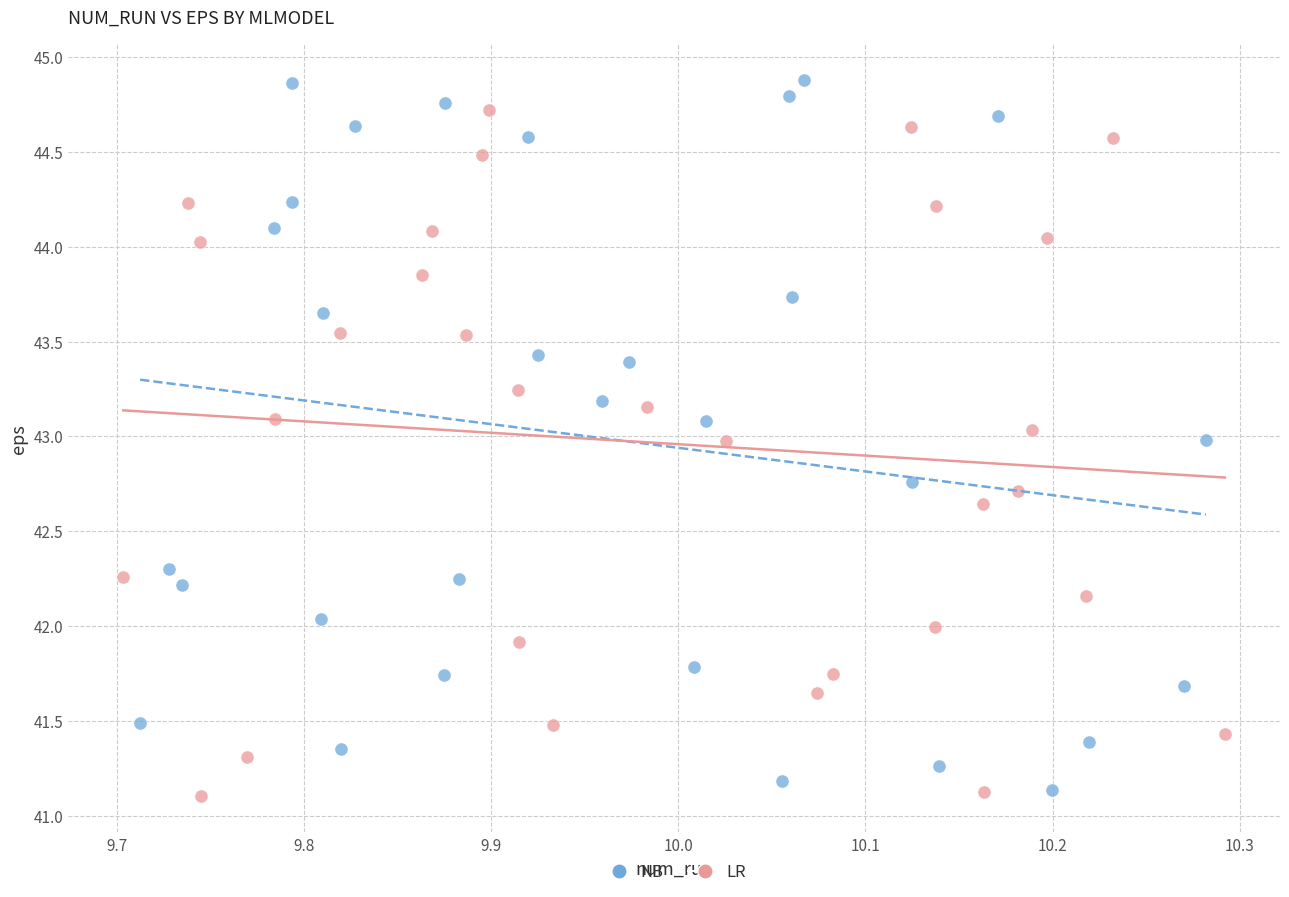

What are all the series names shown in the legend?

NB, LR